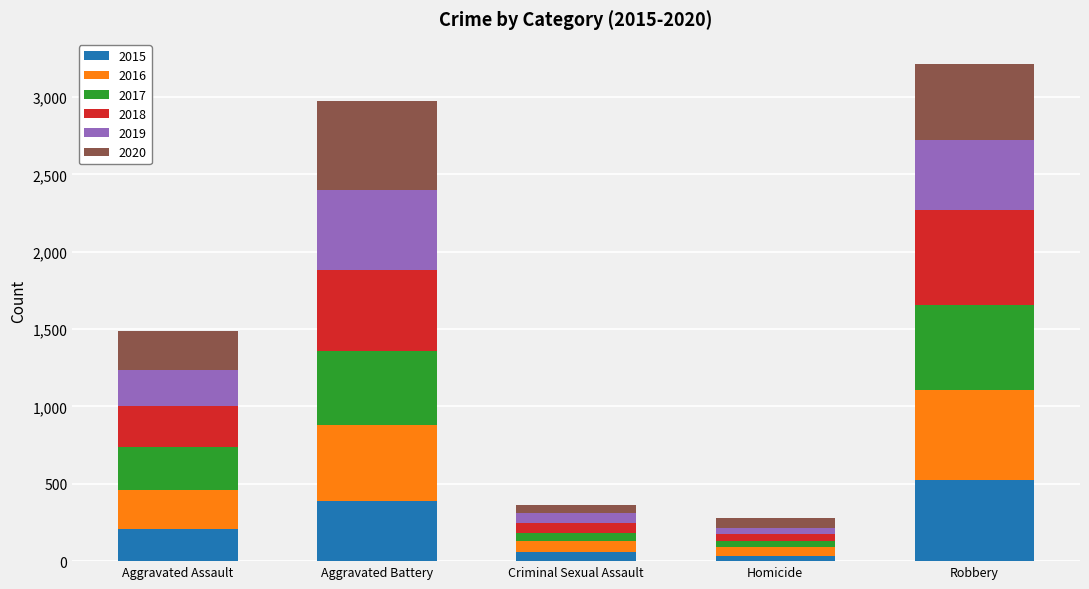

How many values in the 2015 series are below 210?

2